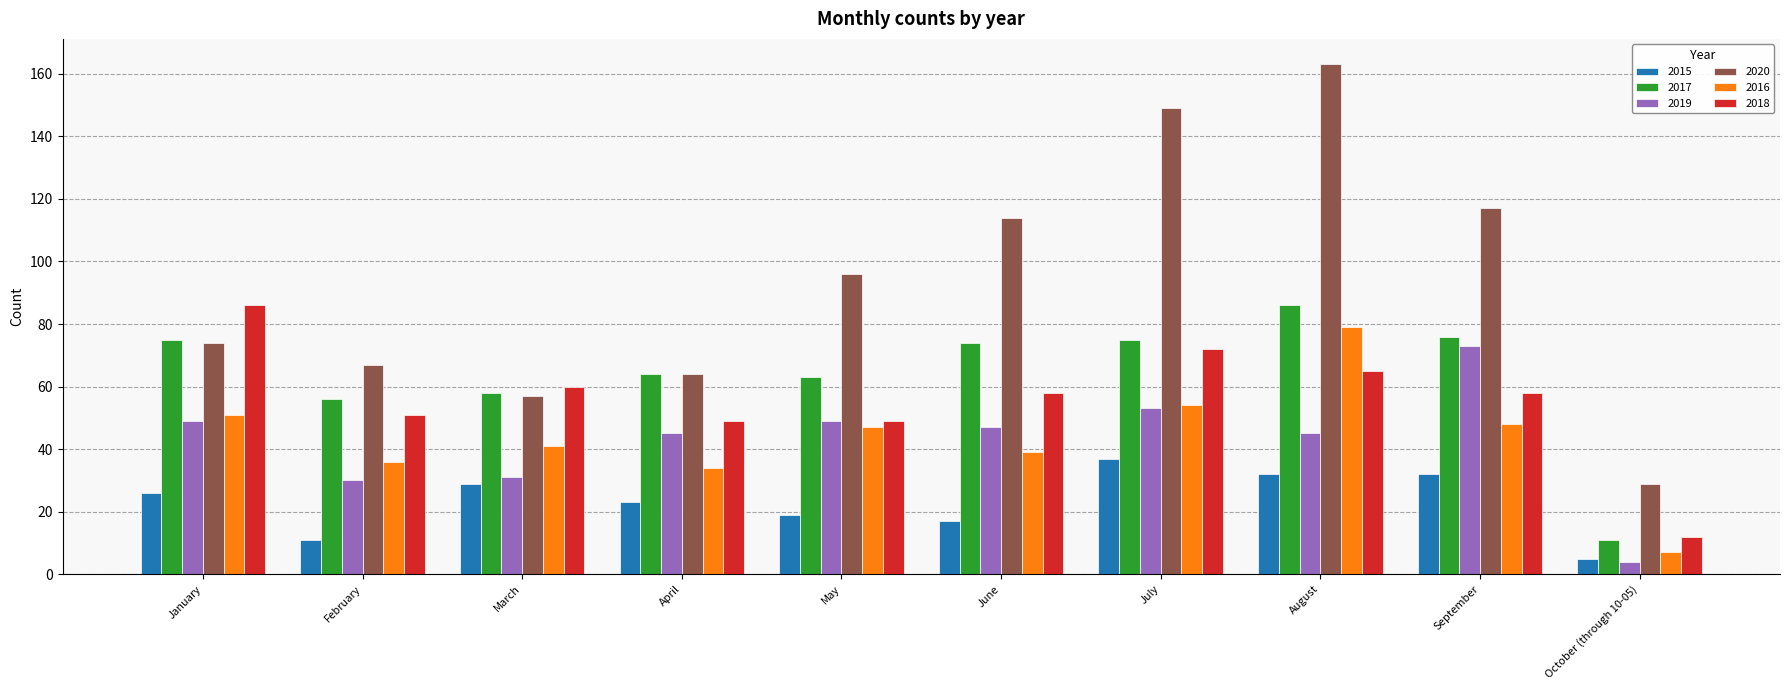

What position from the left is March?

3